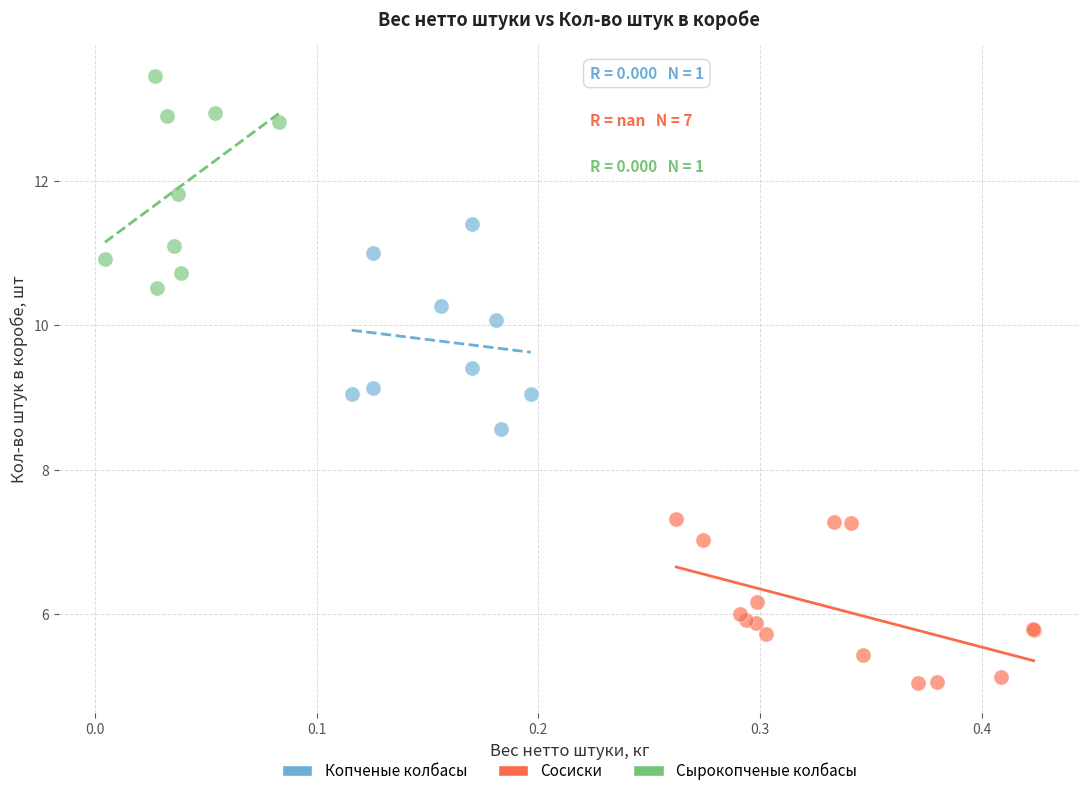

Which series reaches the minimum Y coordinate?

Сосиски